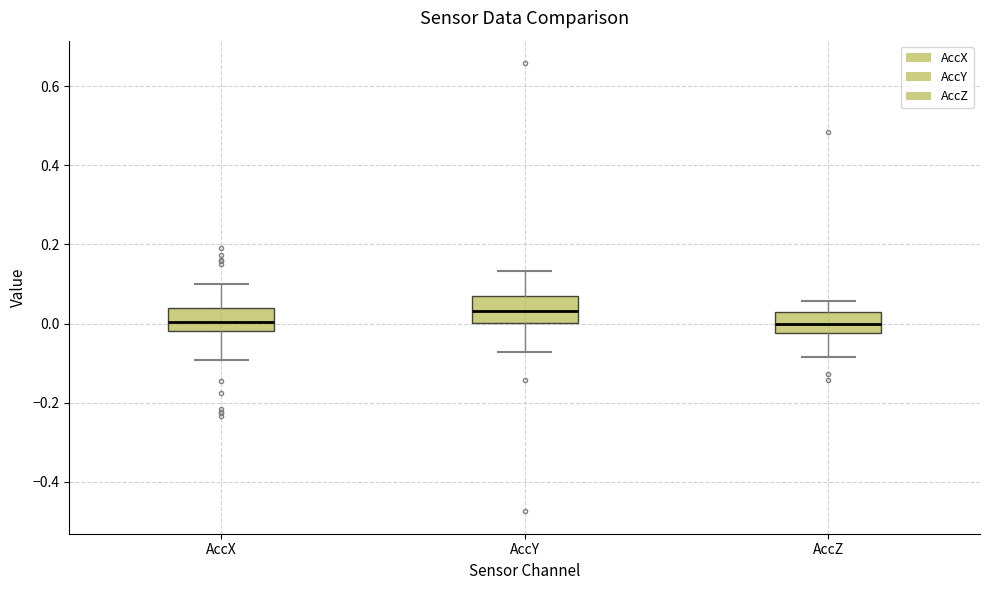

Which box's median line is the highest?

AccY